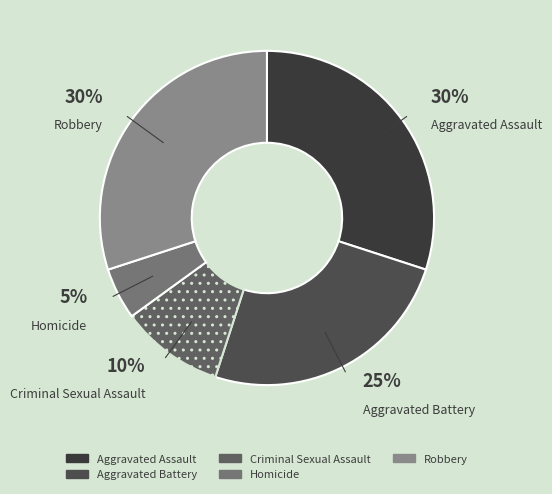

Is there any slice that represents more than half of the pie?

No